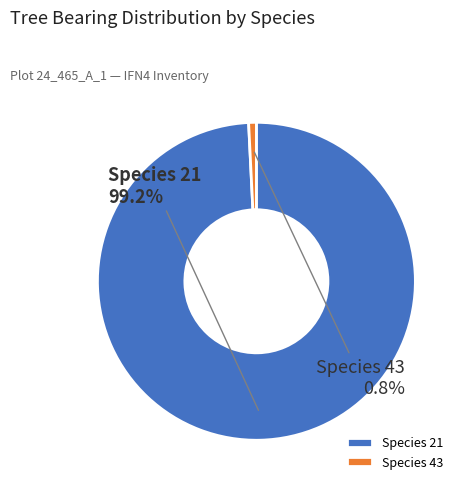

Rank the categories by value from highest to lowest.

Species 21, Species 43